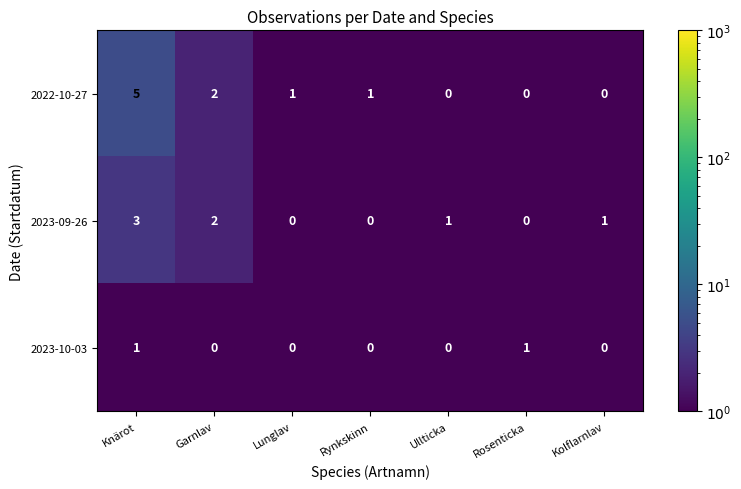

Which series has the largest total across all categories?

2022-10-27